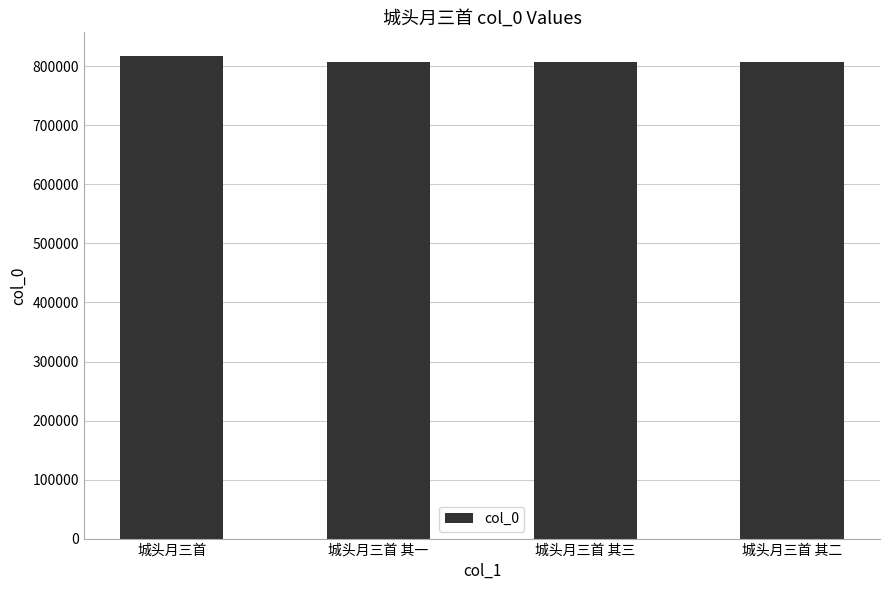

Are the bars horizontal?

No